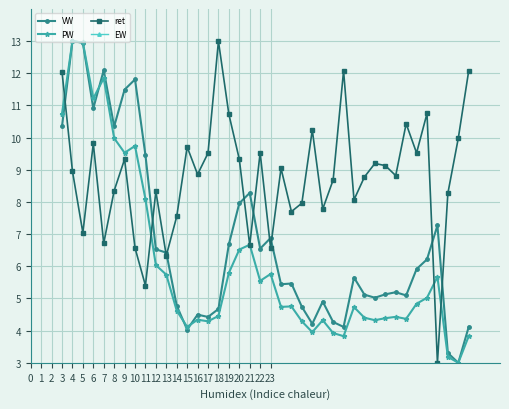

How many interior local peaks does the ret series have?

12